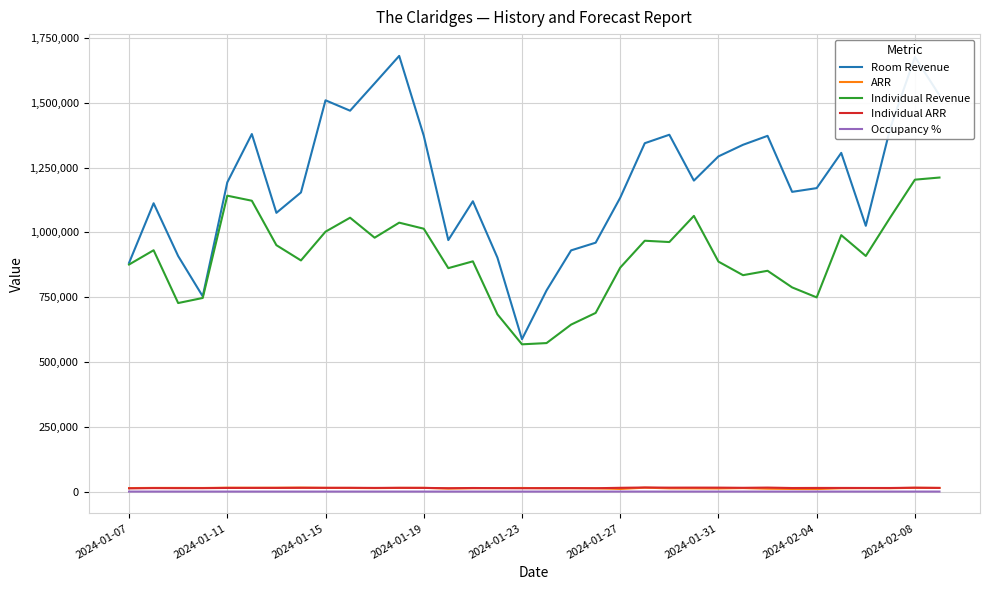

True or false: Individual ARR and Room Revenue intersect in this chart.

False